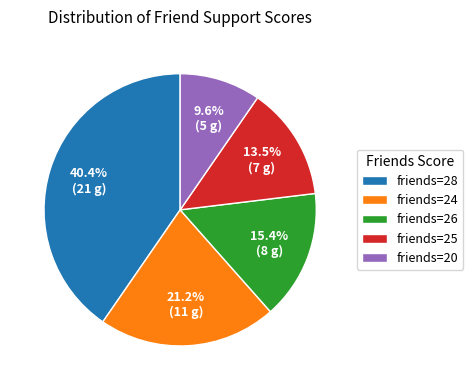

Is there any slice that represents more than half of the pie?

No